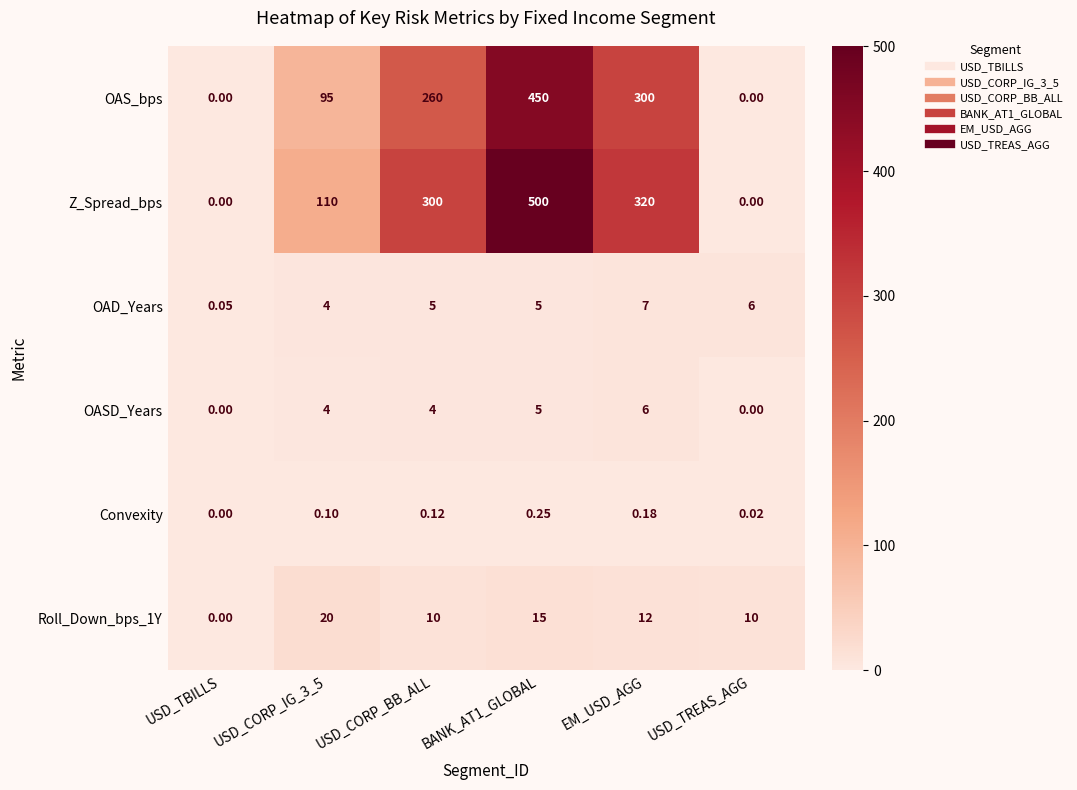

Where is Z_Spread_bps nearest to the value 250?

USD_CORP_BB_ALL